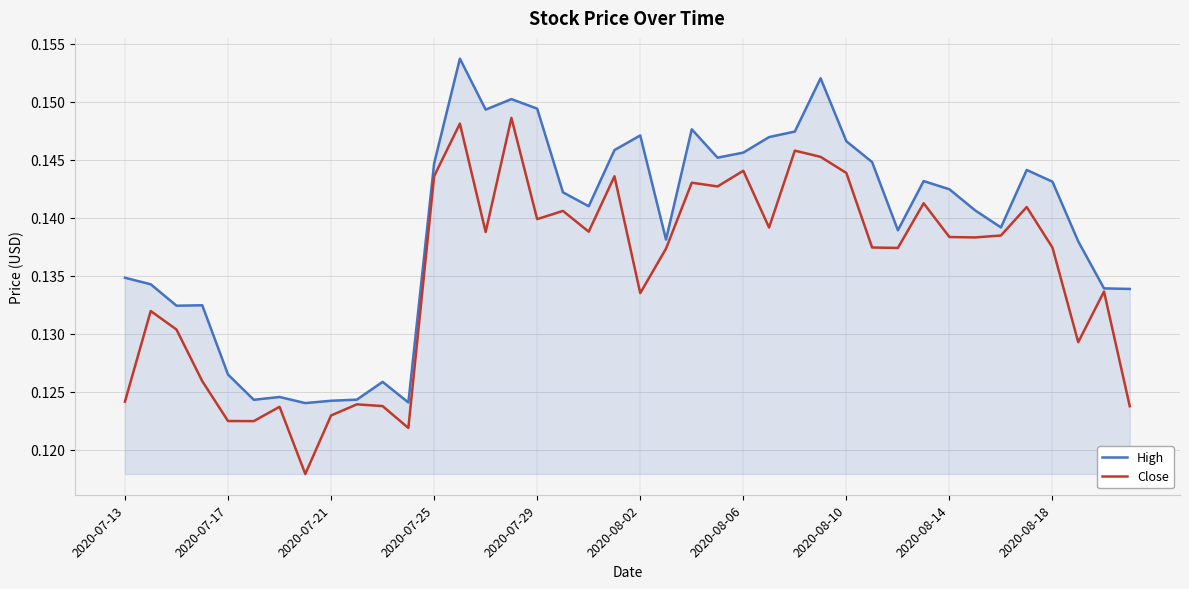

List the series in order of their overall mean, lowest first.

Close, High